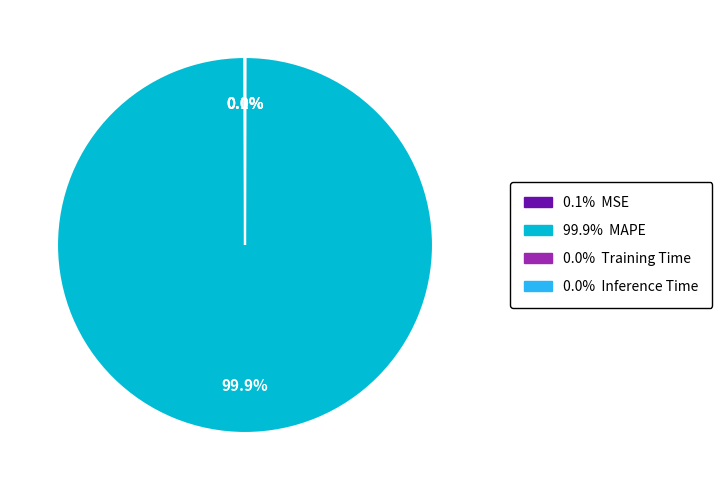

Does any single category account for the majority?

Yes